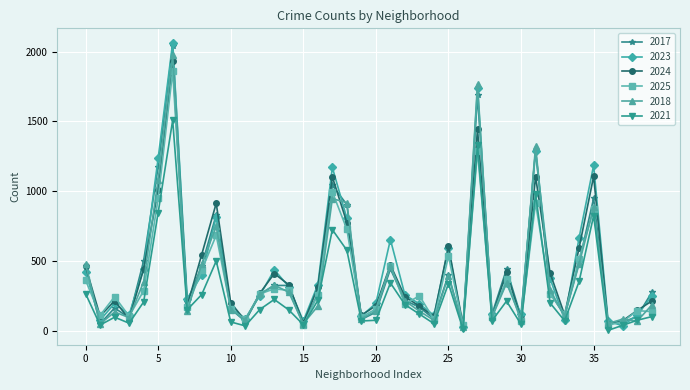

Which series has the widest spread of values?

2023